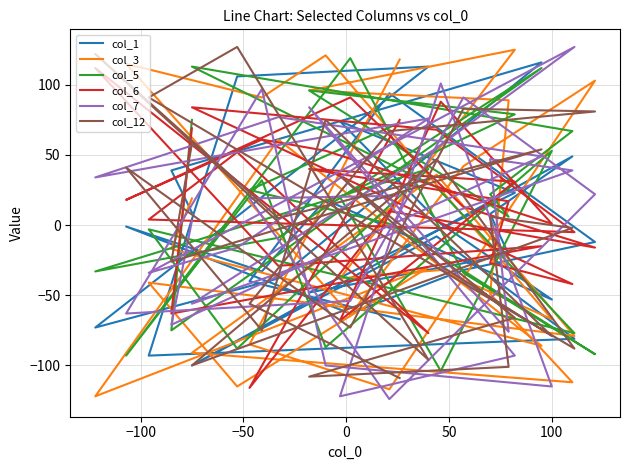

Which series has the largest range (max minus min)?

col_7